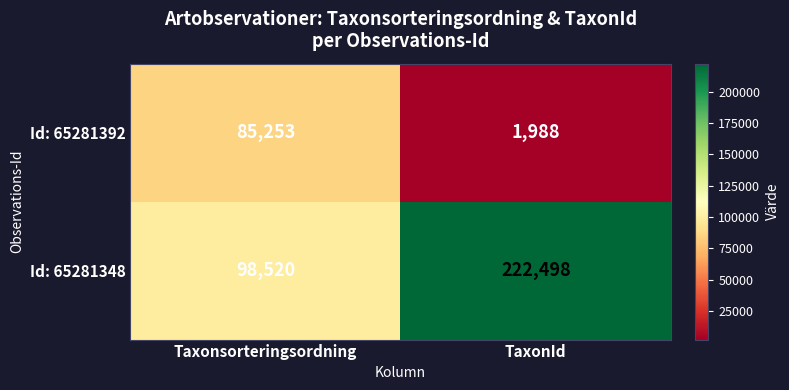

At how many categories does at least one series exceed 176725?

1